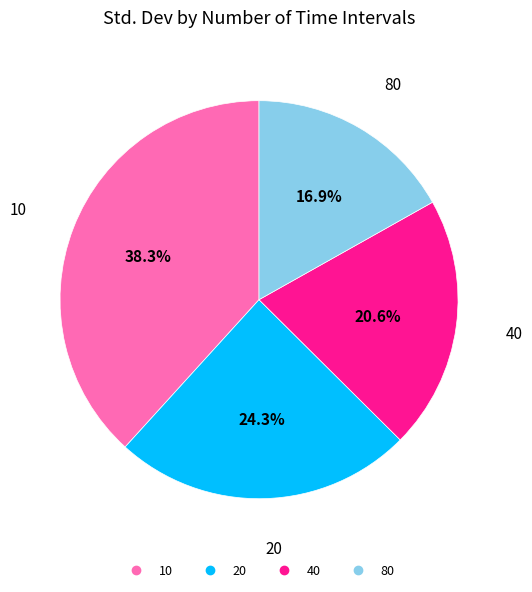

Between 20 and 40, which is larger?

20